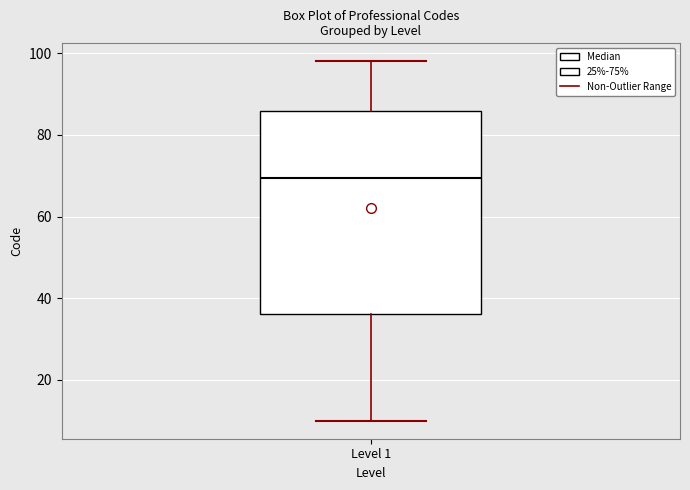

Where is the lower edge of the box for Level 1 on the y-axis? The values are not printed on the chart, so give them approximately, as read against the axis.

36